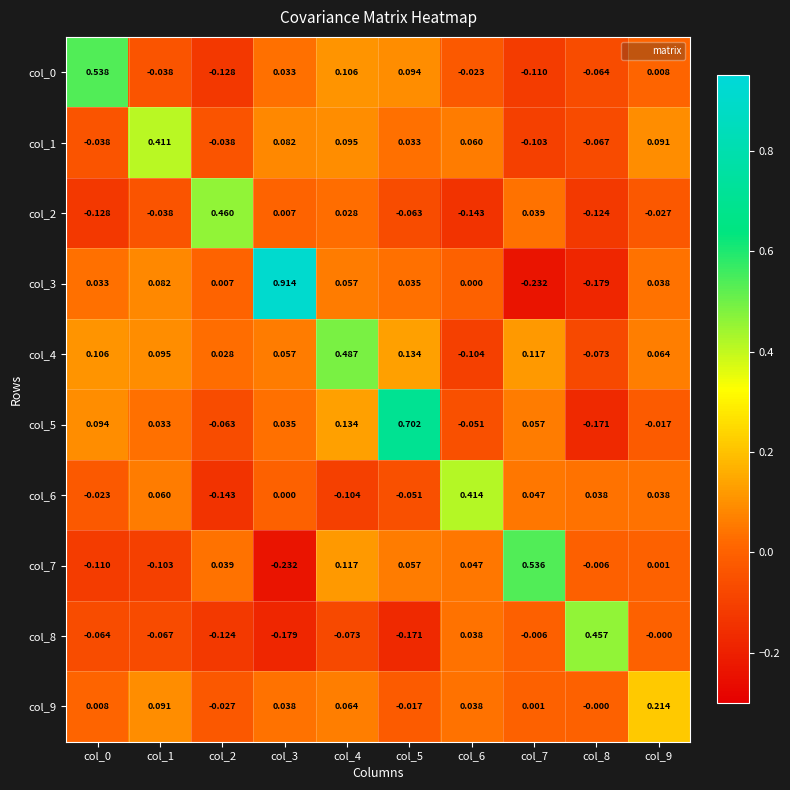

Is the value of col_1 at col_8 greater than the value of col_4 at col_5?

No